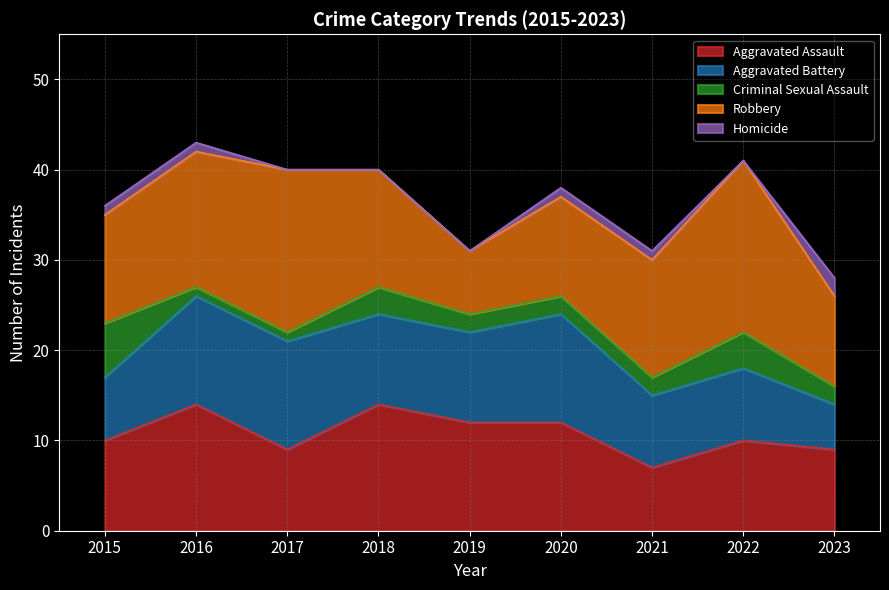

Reading left to right, list all the values displayed in this chart.

Aggravated Assault: 2015=10	2016=14	2017=9	2018=14	2019=12	2020=12	2021=7	2022=10	2023=9
Aggravated Battery: 2015=7	2016=12	2017=12	2018=10	2019=10	2020=12	2021=8	2022=8	2023=5
Criminal Sexual Assault: 2015=6	2016=1	2017=1	2018=3	2019=2	2020=2	2021=2	2022=4	2023=2
Robbery: 2015=12	2016=15	2017=18	2018=13	2019=7	2020=11	2021=13	2022=19	2023=10
Homicide: 2015=1	2016=1	2017=0	2018=0	2019=0	2020=1	2021=1	2022=0	2023=2